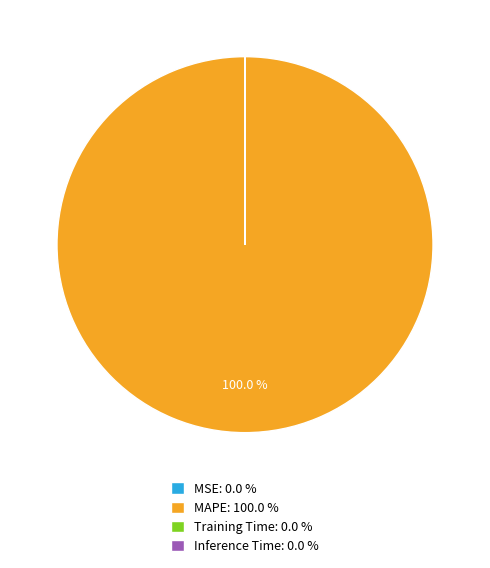

Does MAPE: 100.0 % represent more than half of the total?

Yes